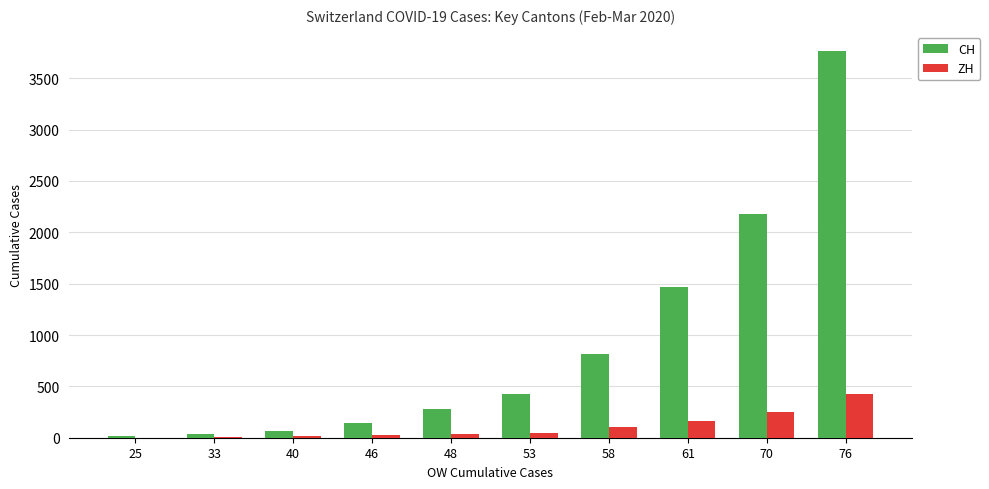

The CH series shows 173 at 58. True or false?

False